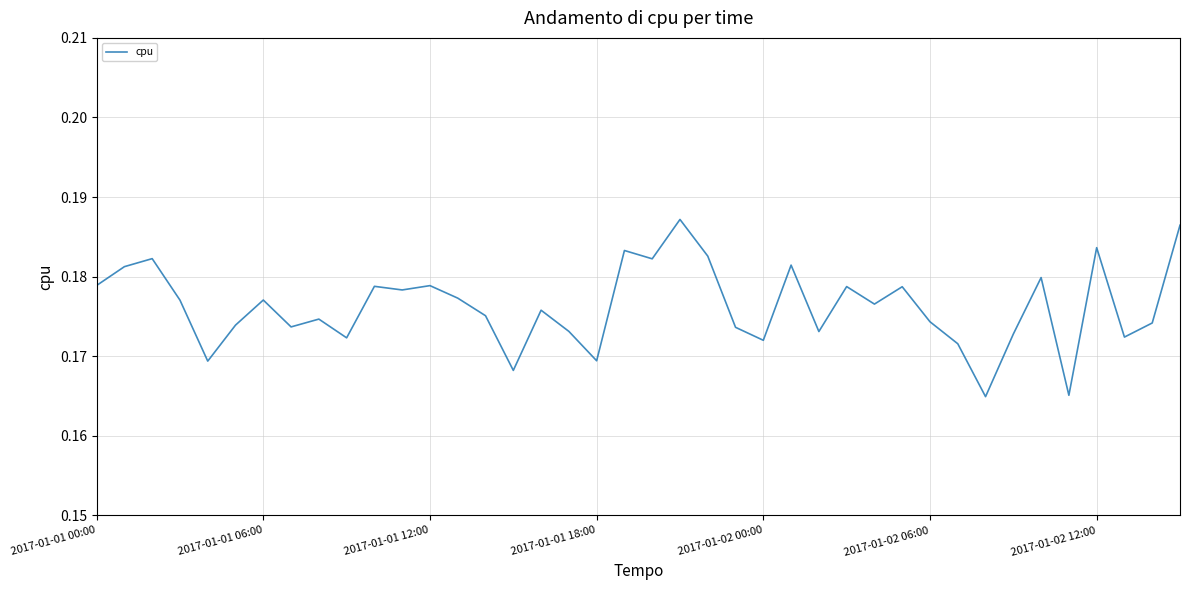

The value at 2017-01-01 06:00 is 0.1. True or false?

False